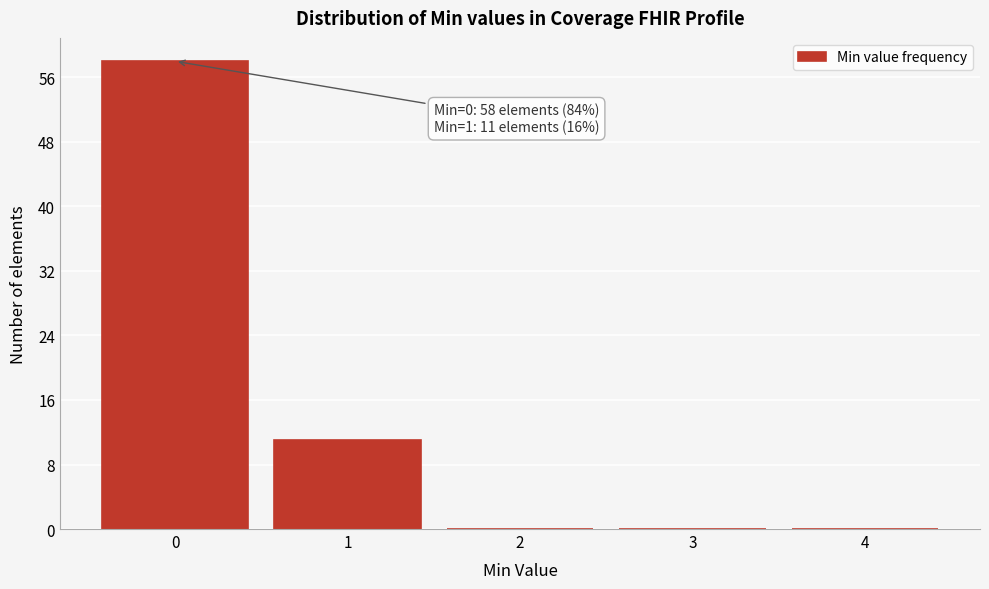

Over which range of the x-axis is the bar tallest?

-0.5 to 0.5